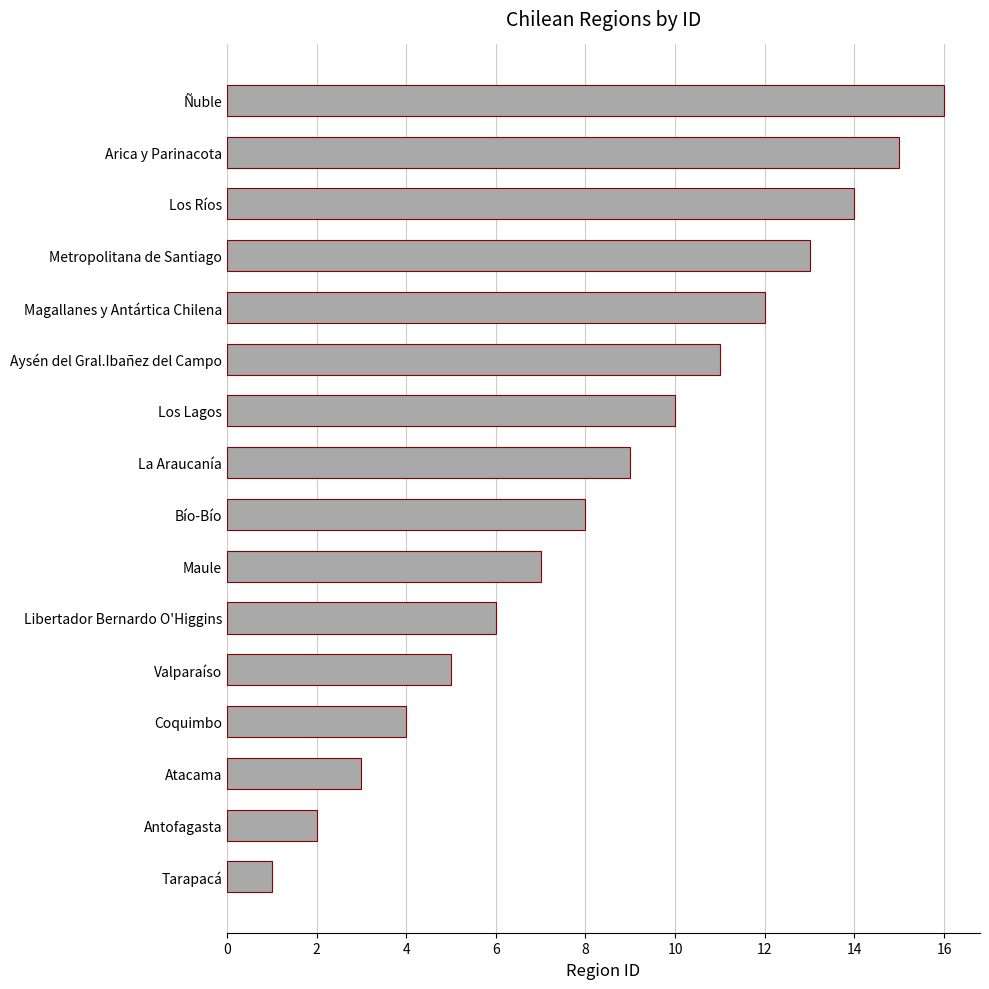

List the labels in order of value, largest first.

Ñuble, Arica y Parinacota, Los Ríos, Metropolitana de Santiago, Magallanes y Antártica Chilena, Aysén del Gral.Ibañez del Campo, Los Lagos, La Araucanía, Bío-Bío, Maule, Libertador Bernardo O'Higgins, Valparaíso, Coquimbo, Atacama, Antofagasta, Tarapacá